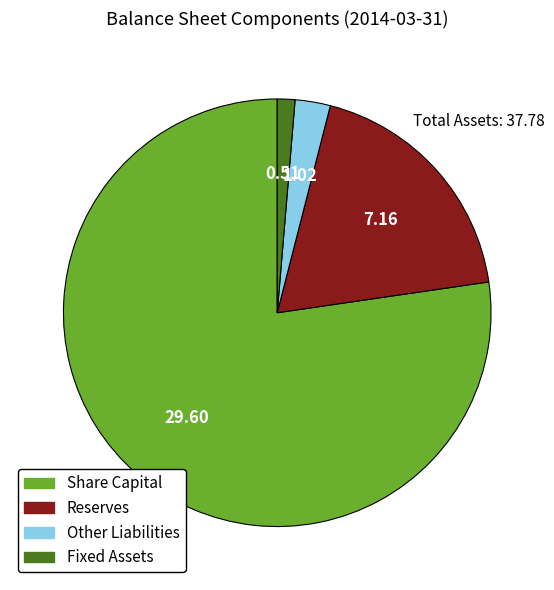

Between Share Capital and Fixed Assets, which is larger?

Share Capital